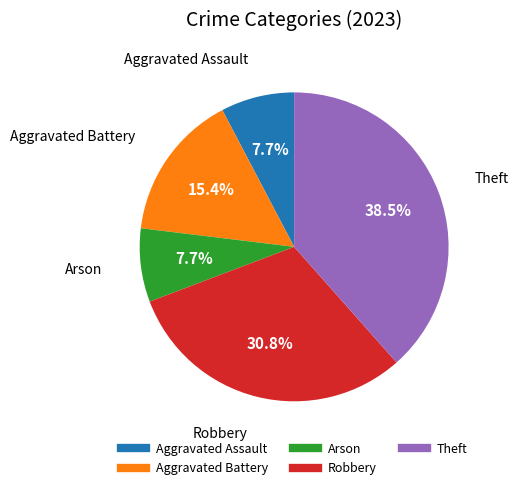

How many slices are in this pie chart?

5